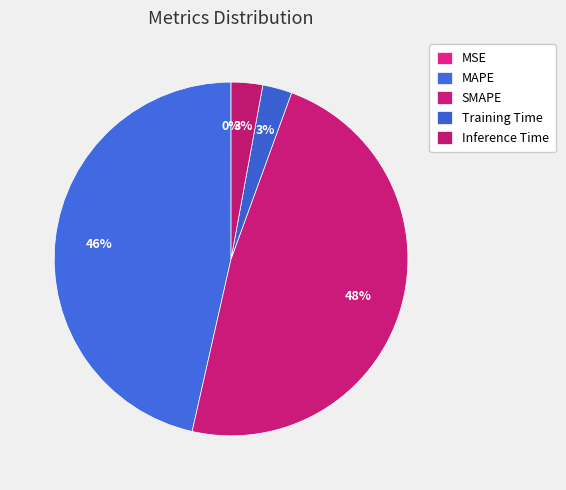

How many segments does this pie chart have?

5